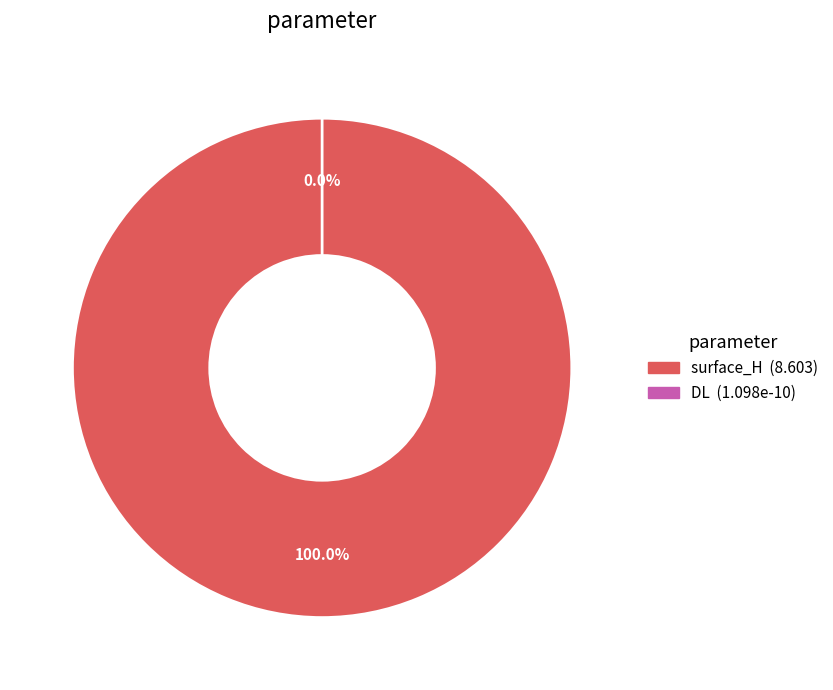

Which category accounts for the majority?

surface_H